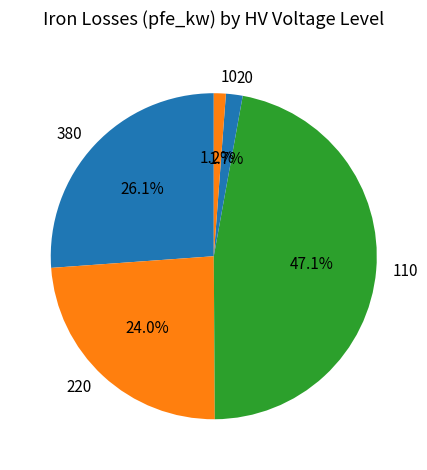

What portion of the pie excludes 220?

76.0%